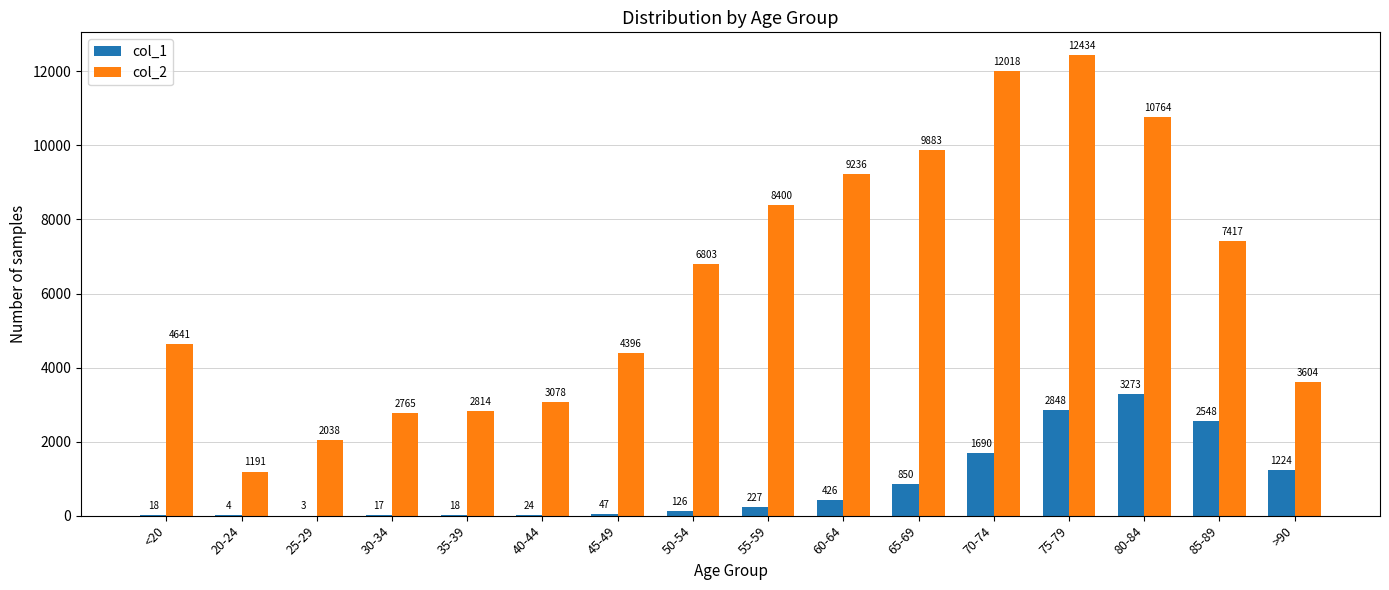

Where is col_2 nearest to the value 6812?

50-54